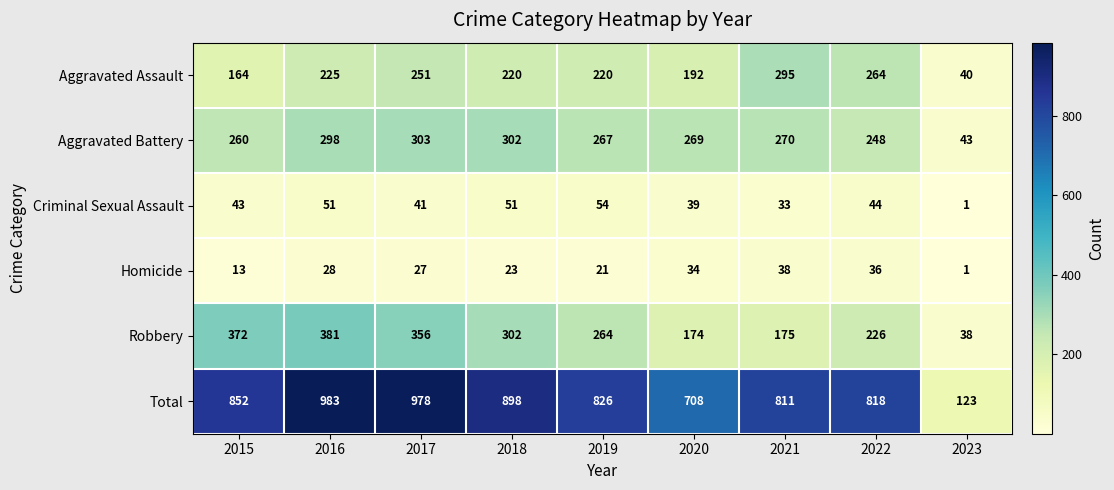

Rank the series by their maximum value, from lowest to highest.

Homicide, Criminal Sexual Assault, Aggravated Assault, Aggravated Battery, Robbery, Total